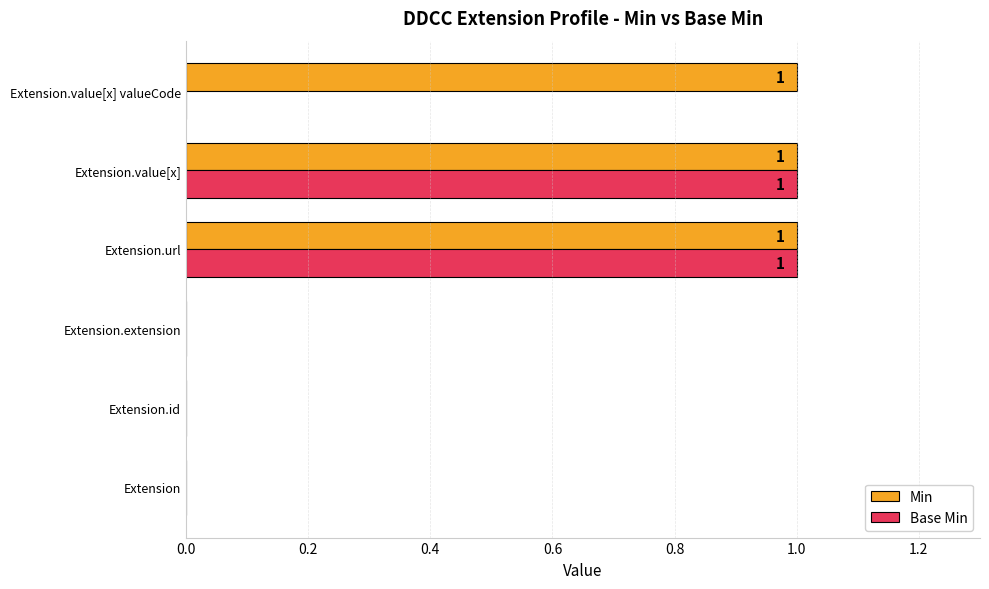

Which series has the largest total across all categories?

Min